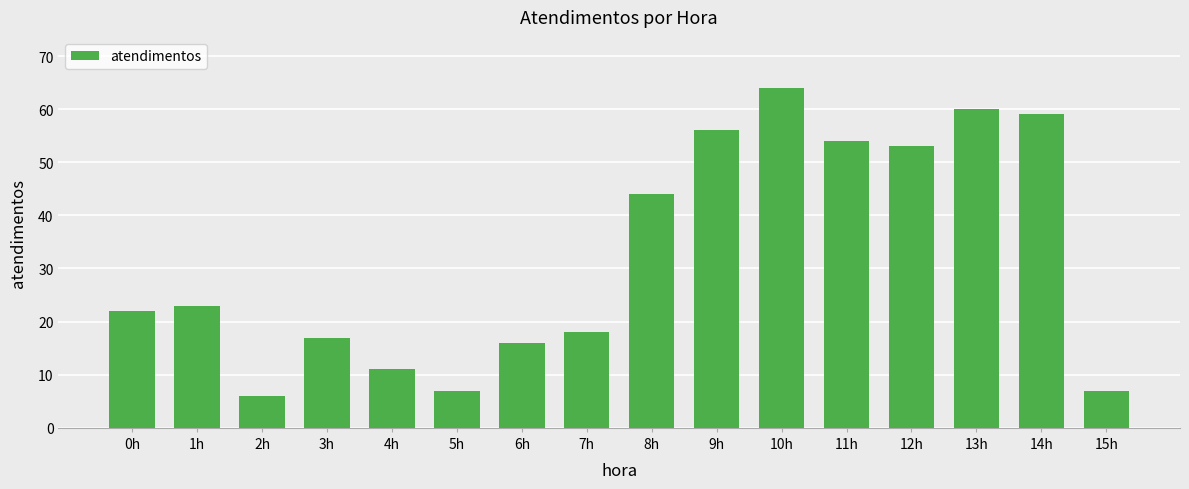

What is the minimum value shown in the chart?

6